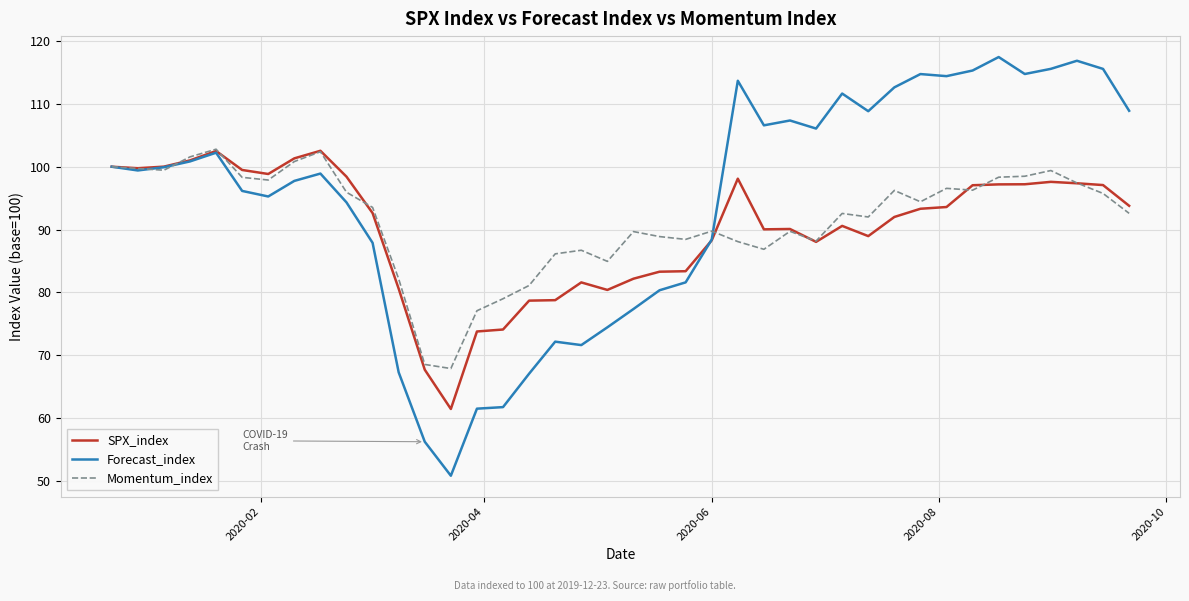

Which series has the widest spread of values?

Forecast_index